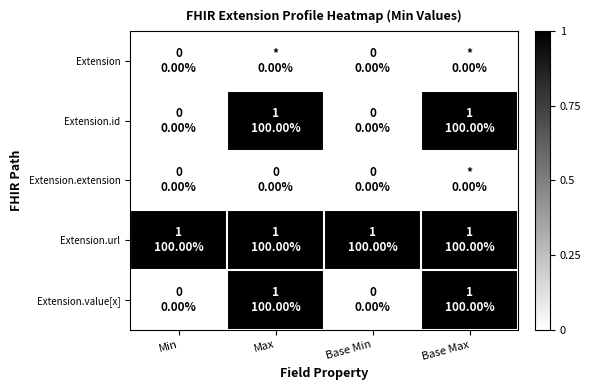

Reading right to left, what are all the values shown in this chart?

Extension: Base Max=0	Base Min=0	Max=0	Min=0
Extension.id: Base Max=1	Base Min=0	Max=1	Min=0
Extension.extension: Base Max=0	Base Min=0	Max=0	Min=0
Extension.url: Base Max=1	Base Min=1	Max=1	Min=1
Extension.value[x]: Base Max=1	Base Min=0	Max=1	Min=0